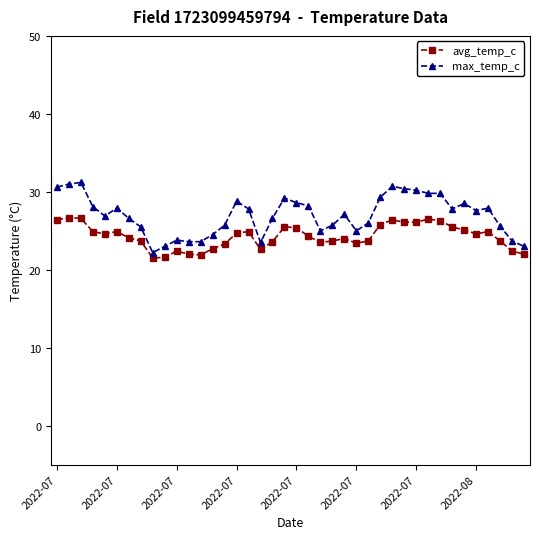

True or false: avg_temp_c has more than 0 points higher than both neighbors.

True